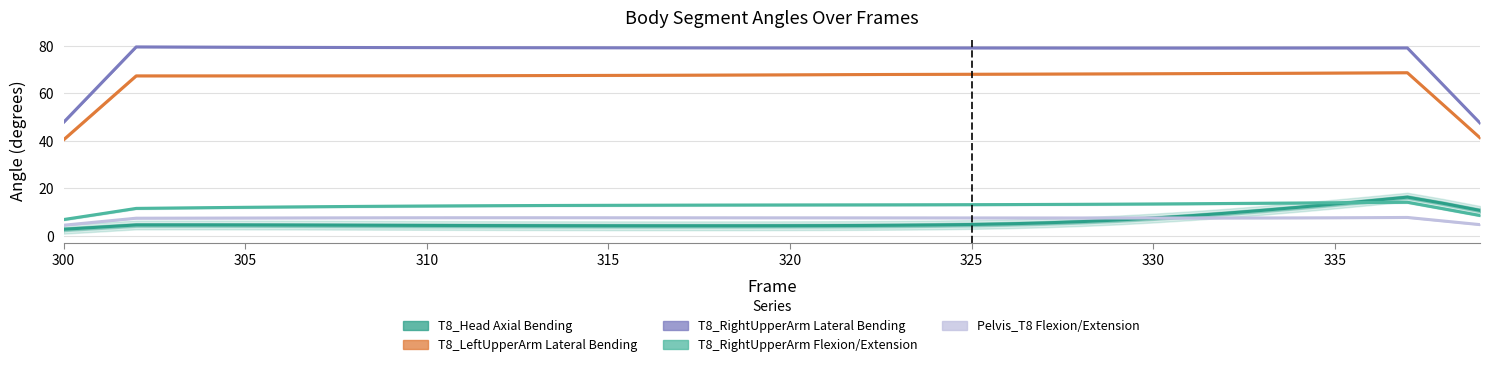

At how many categories does at least one series exceed 30?

40